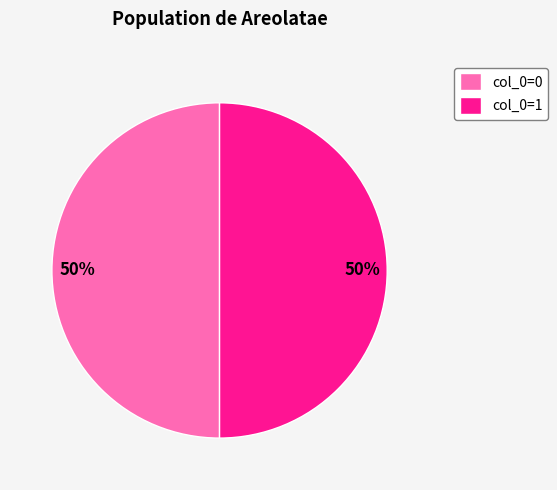

True or false: col_0=0 accounts for 43% of the total.

False